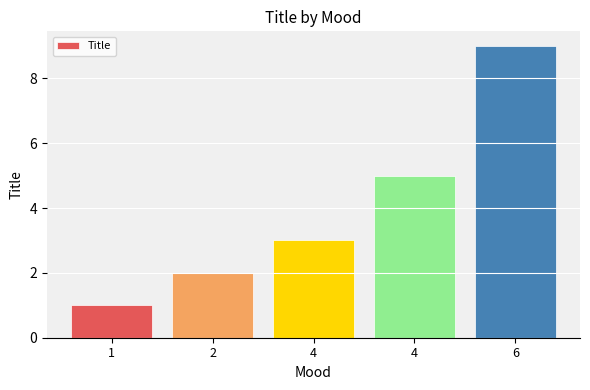

What is the average value?

4